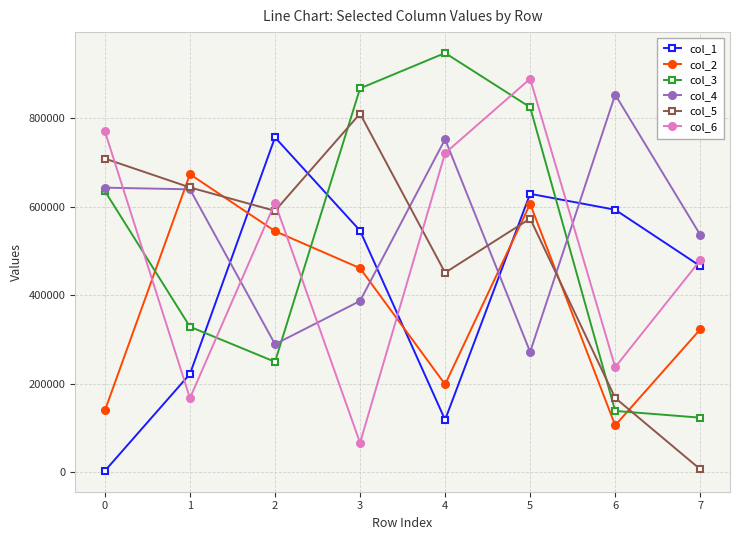

Rank the categories by col_2 value from highest to lowest.

1, 5, 2, 3, 7, 4, 0, 6